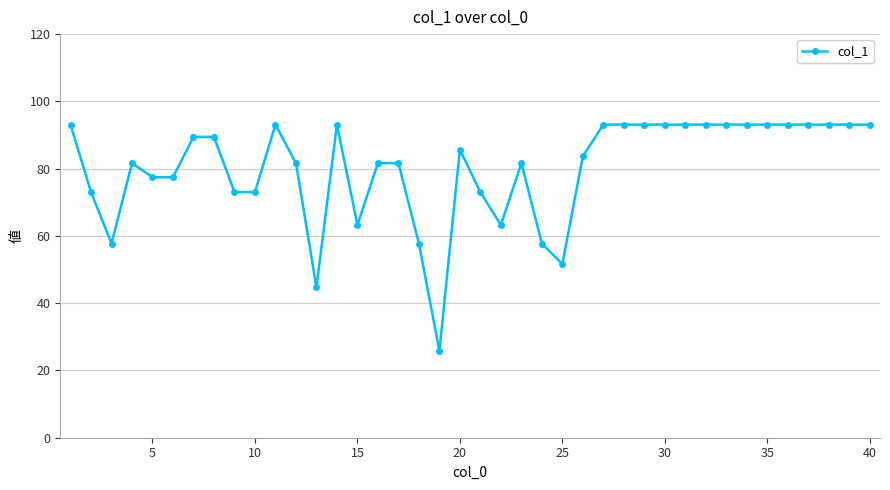

True or false: the data has more than 2 interior local peaks.

True